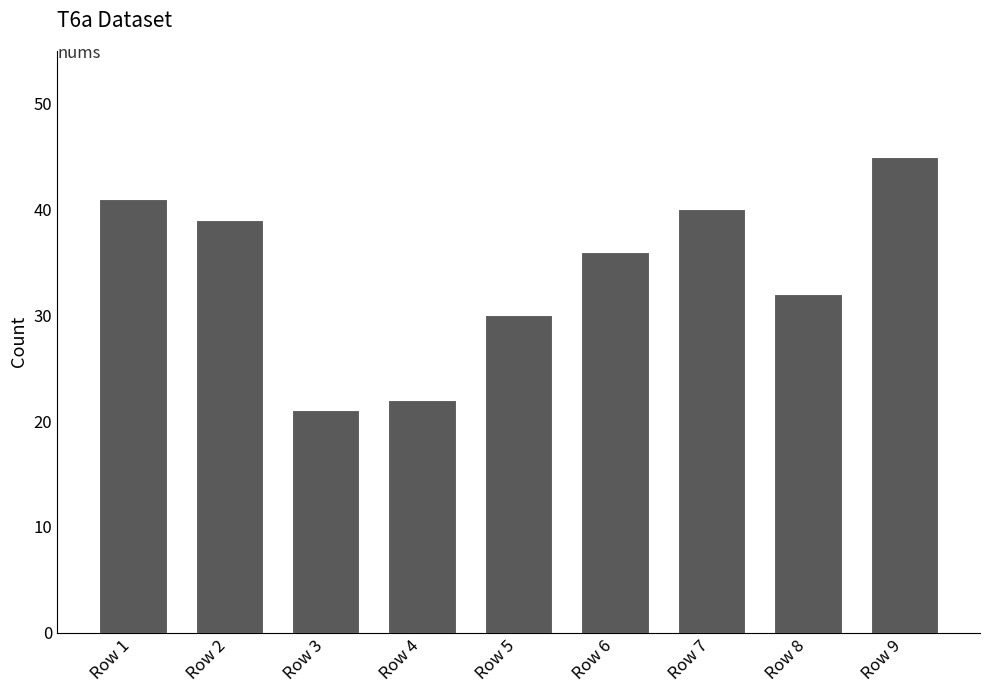

What is the smallest value displayed?

21